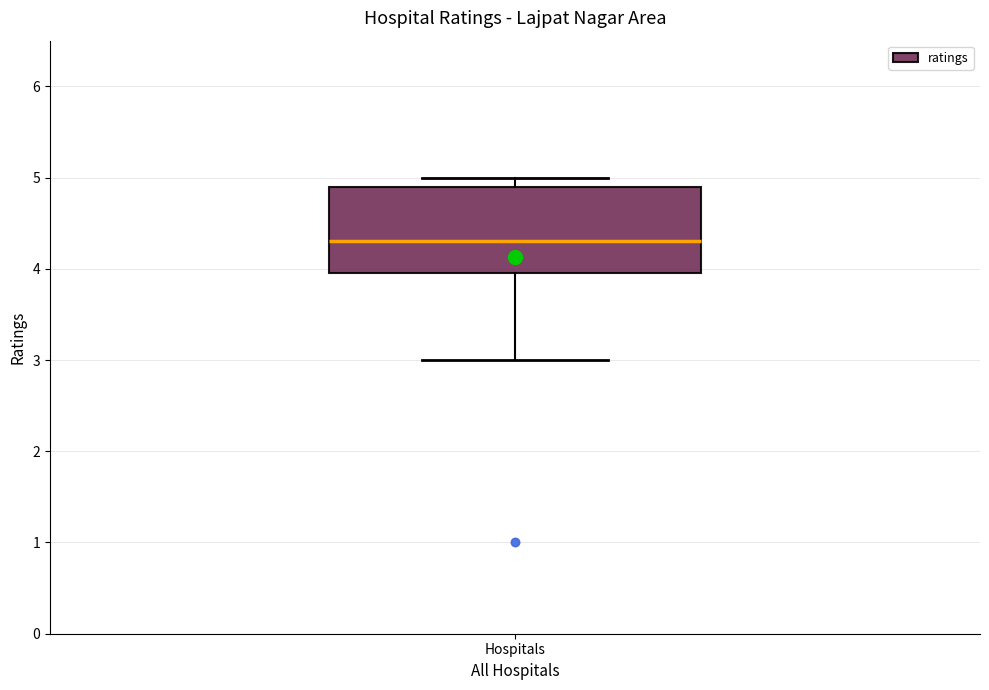

Where does the median line of the box for Hospitals sit on the y-axis? The values are not printed on the chart, so give them approximately, as read against the axis.

4.3